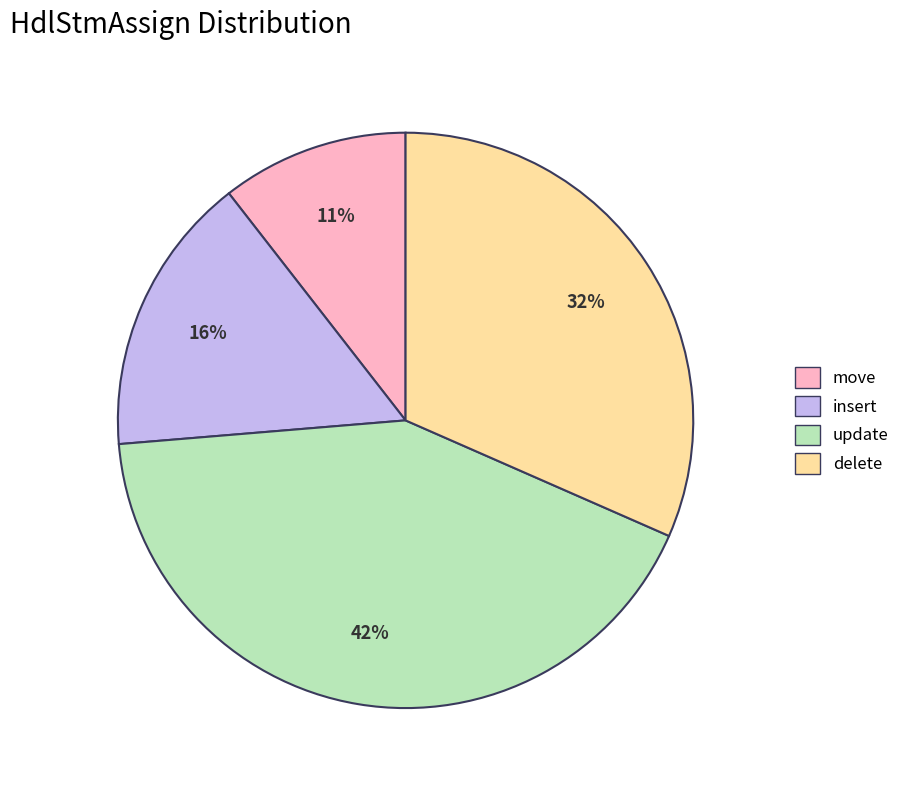

How many segments does this pie chart have?

4